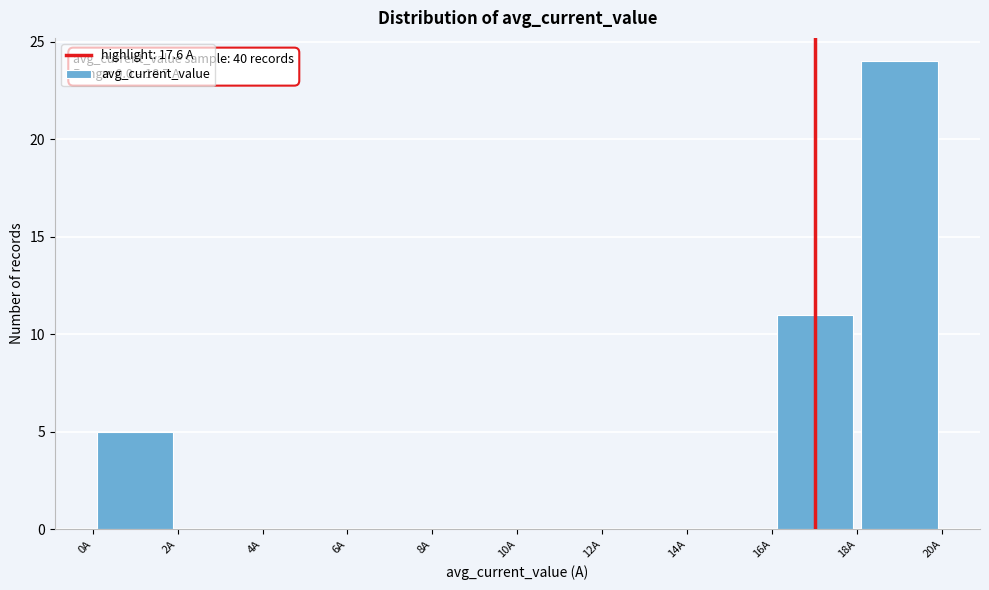

Which range on the x-axis has the tallest bar?

18 to 20